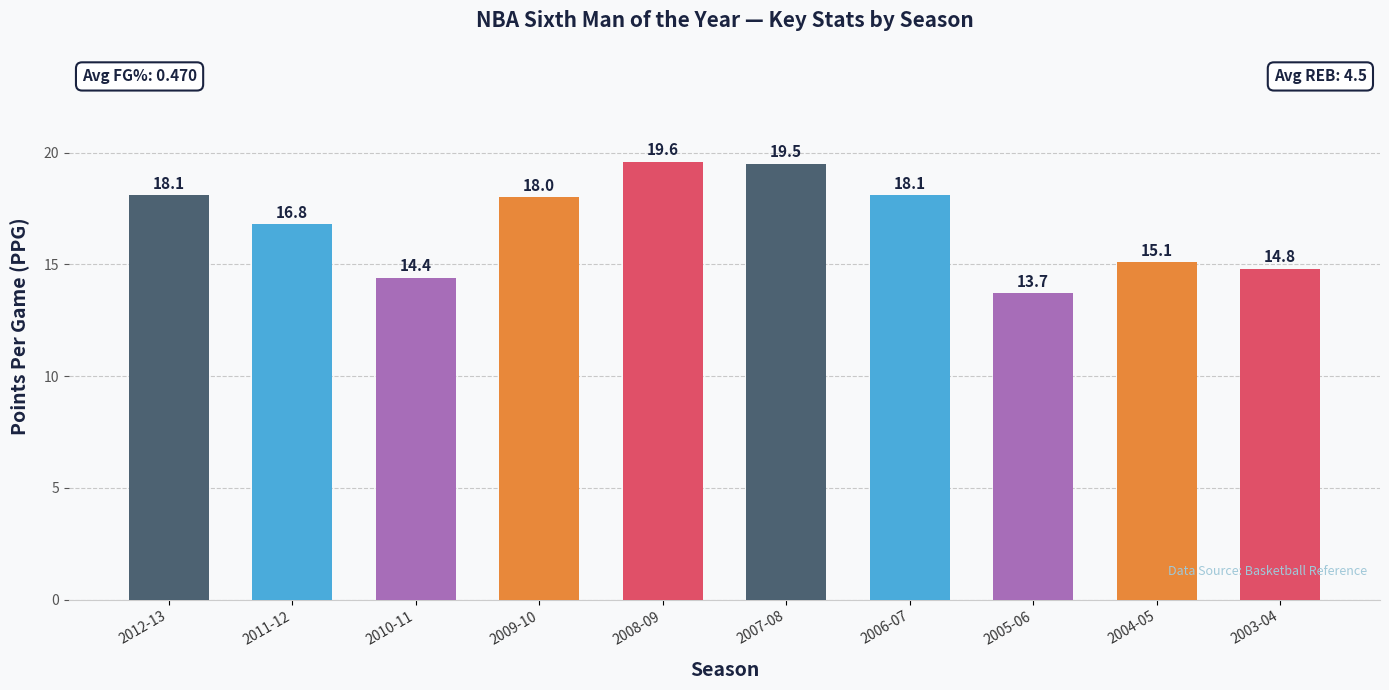

Which has a higher value, 2008-09 or 2011-12?

2008-09